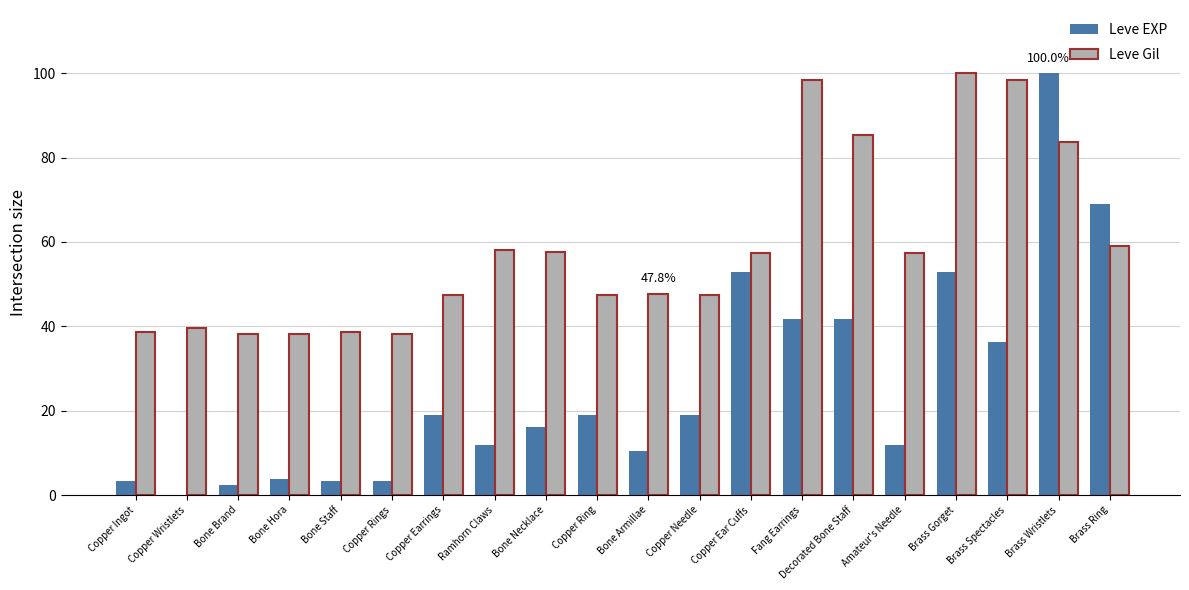

What is the sum of all Leve Gil values?

1176.5